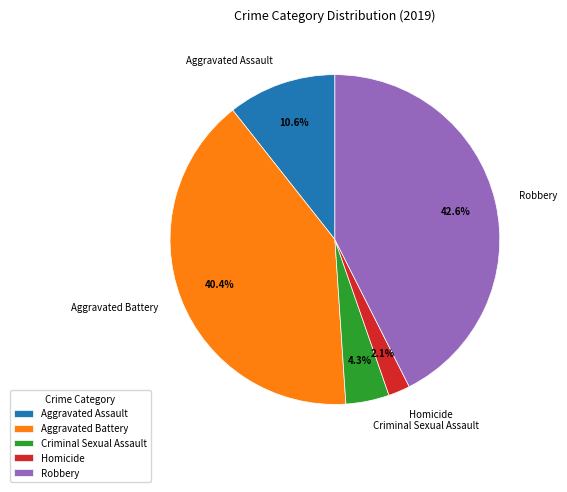

Do Homicide and Aggravated Assault together represent more than half of the pie?

No